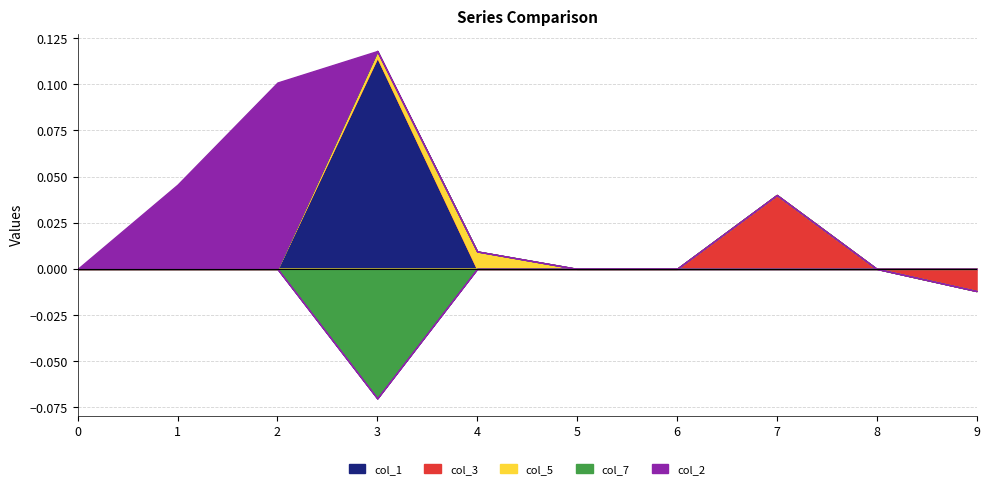

Which category has the lowest value across all series?

3